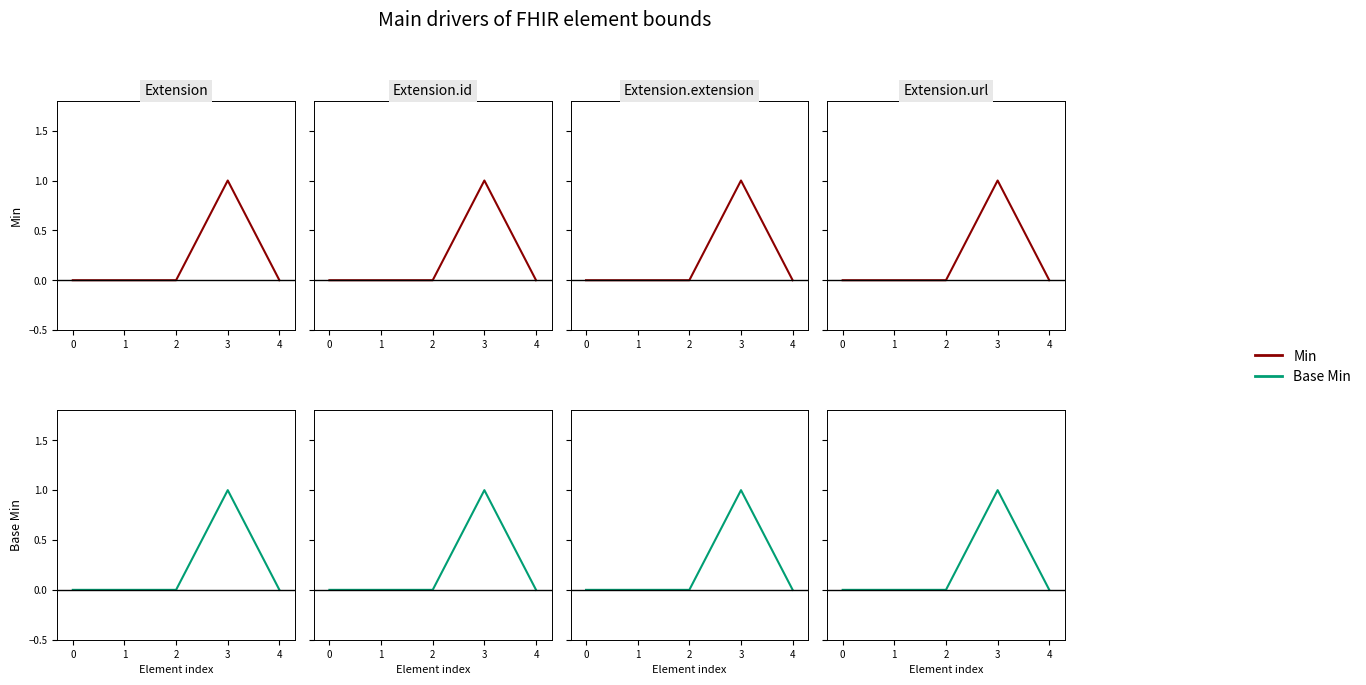

How many positive values does the Base Min series have?

1